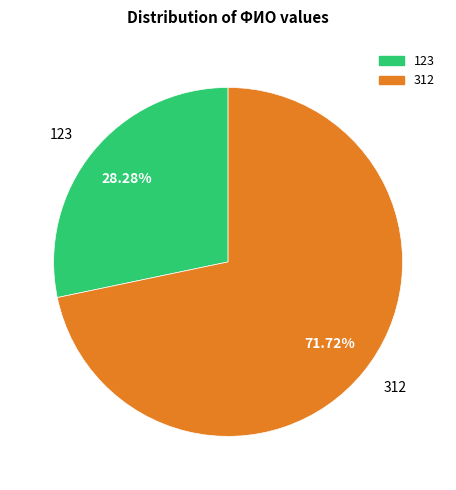

What is the smallest slice in the pie chart?

123